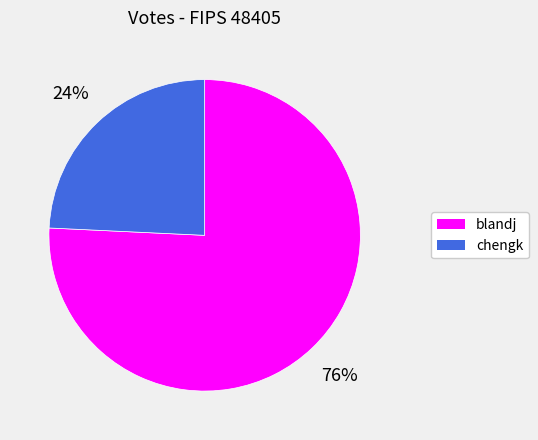

Which has a higher value, blandj or chengk?

blandj